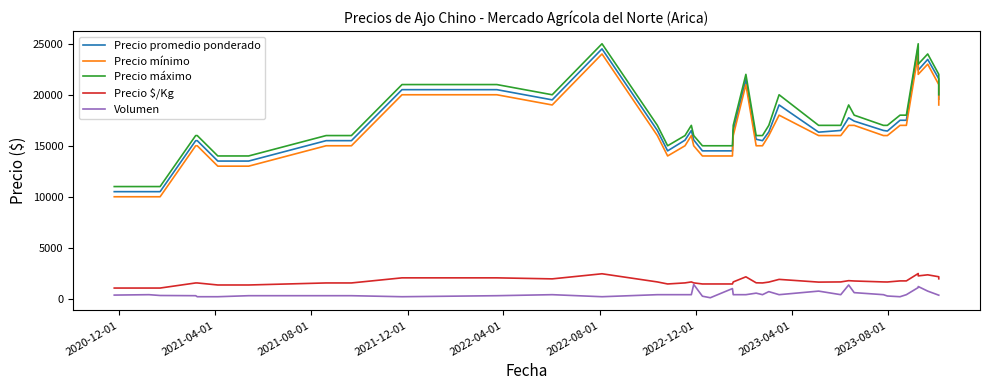

In Precio promedio ponderado, how many points are higher than both neighbors (excluding endpoints)?

7